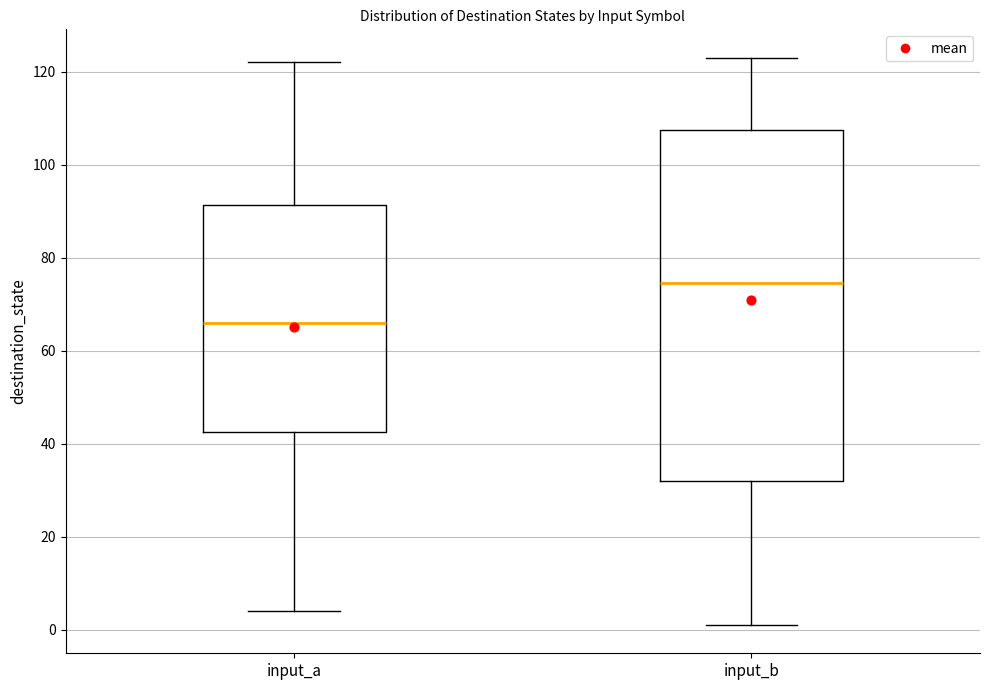

Reading left to right, transcribe this box plot: for each box, give where its median line is, the range the box spans, and where its two whiskers end, as read against the y-axis. The values are not printed on the chart, so give them approximately, as read against the axis.

input_a: median 66, box 42 to 92, whiskers 4 to 122
input_b: median 74, box 32 to 108, whiskers 2 to 124